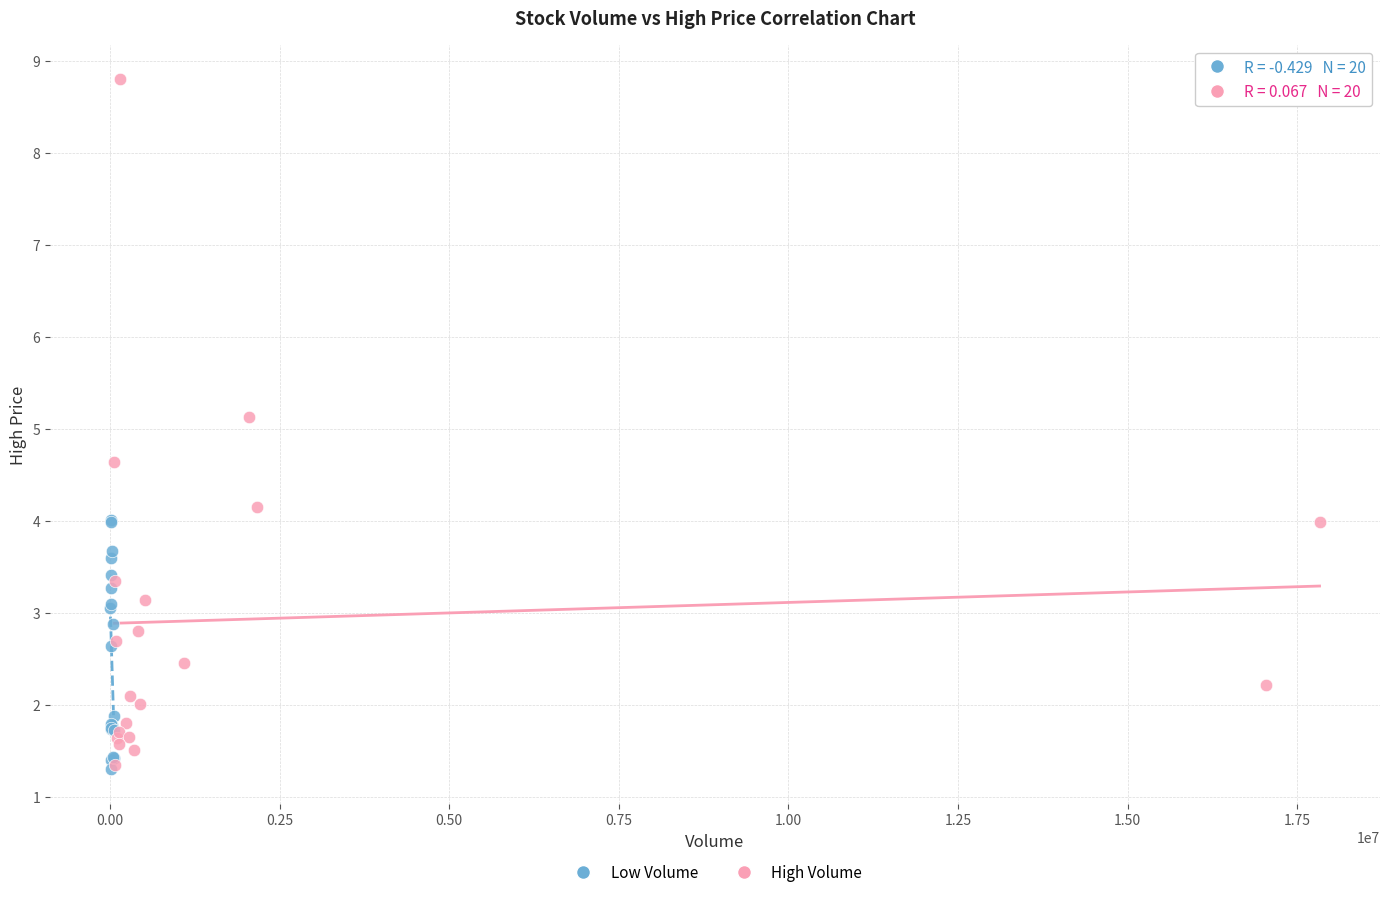

Which series has the widest spread of Y values?

High Volume